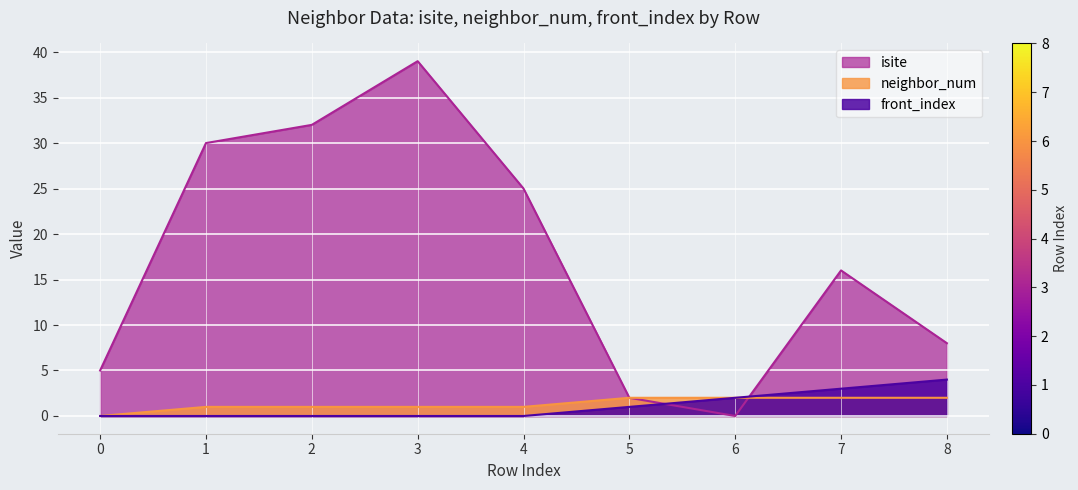

What are all the series names shown in the legend?

isite, neighbor_num, front_index